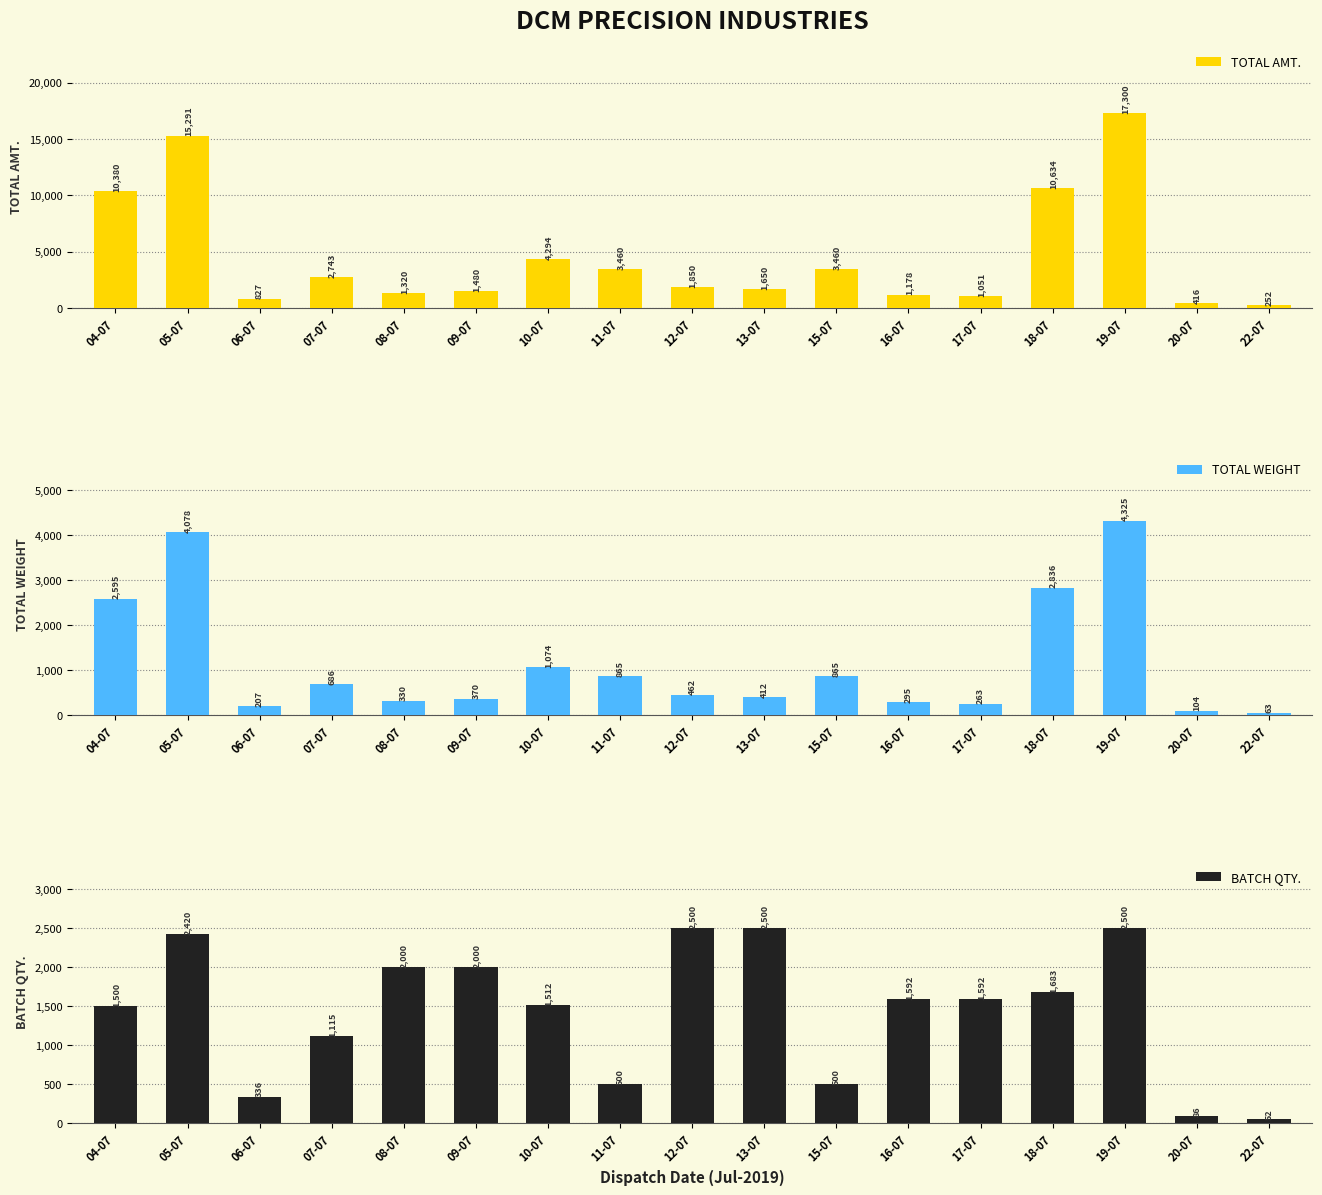

Which series has the largest total across all categories?

TOTAL AMT.